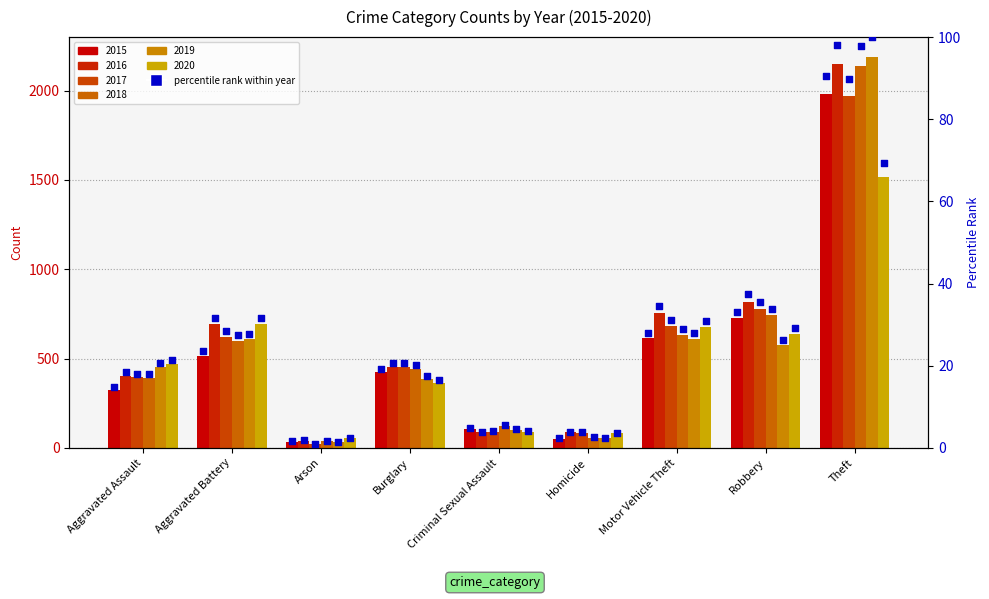

What is the change in value from Criminal Sexual Assault to Motor Vehicle Theft?

+23.2